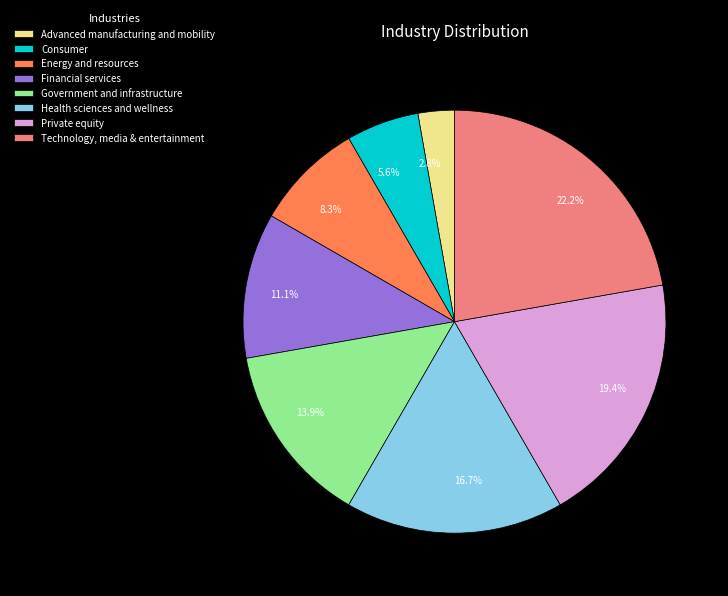

To the nearest percent, what is the average slice percentage?

12%